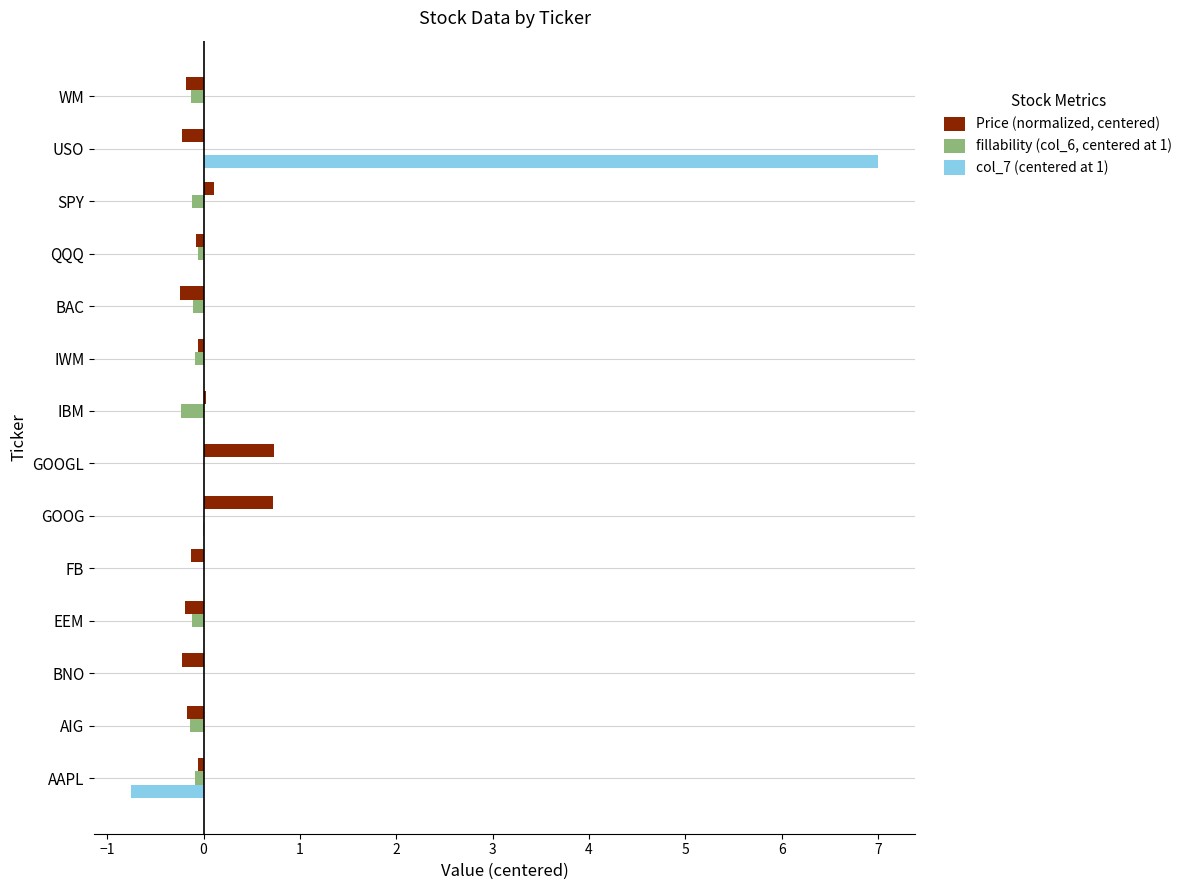

At which category is the sum across all series the highest?

USO